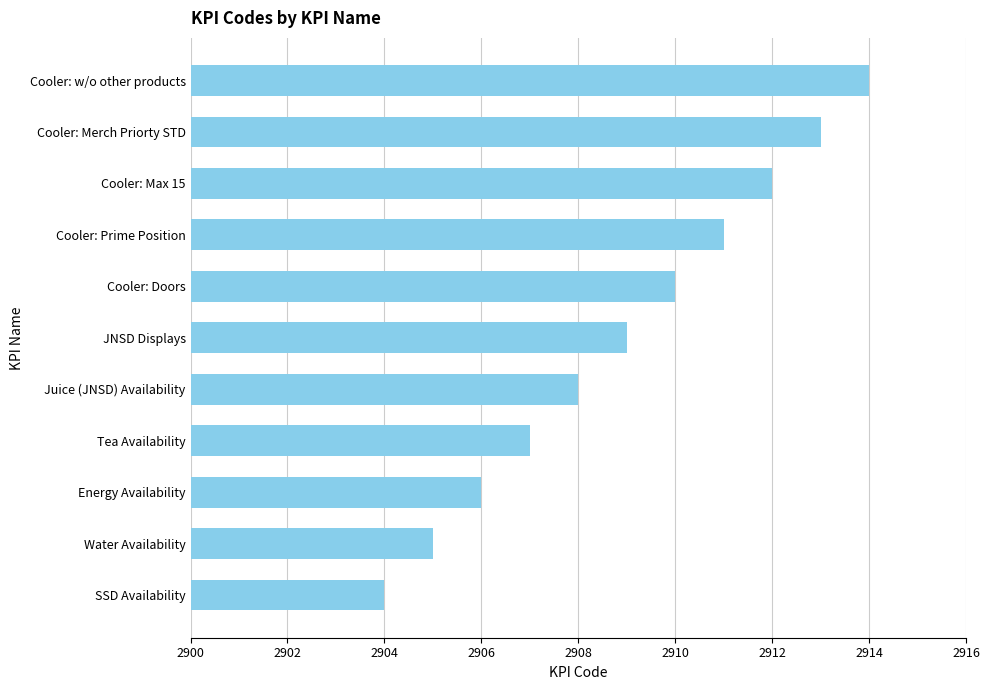

Rank the categories by value from highest to lowest.

Cooler: w/o other products, Cooler: Merch Priorty STD, Cooler: Max 15, Cooler: Prime Position, Cooler: Doors, JNSD Displays, Juice (JNSD) Availability, Tea Availability, Energy Availability, Water Availability, SSD Availability